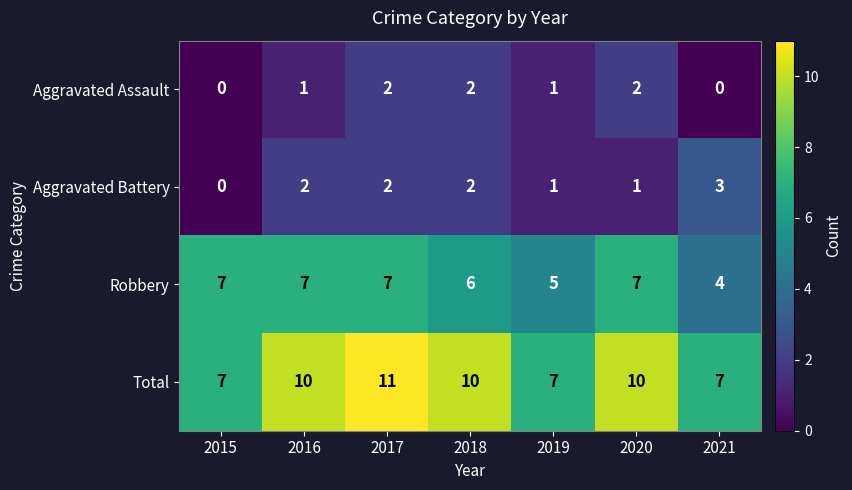

What is the sum of all Aggravated Battery values?

11